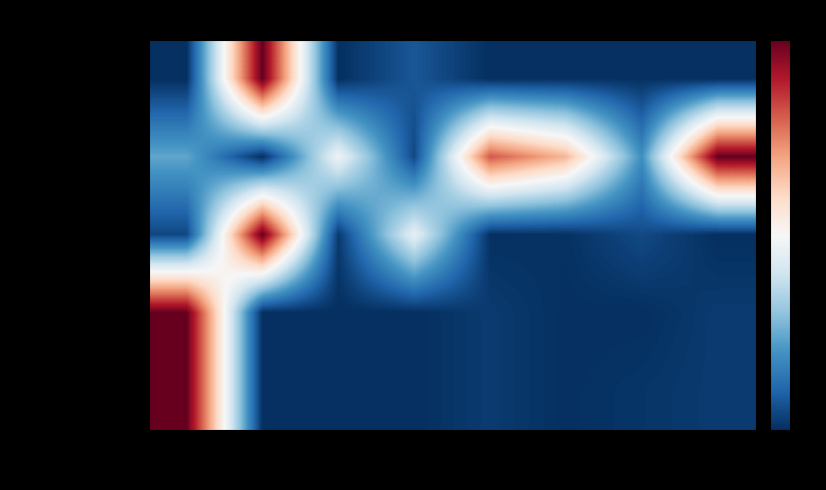

Which series has the largest total across all categories?

Mkt Cap Rank